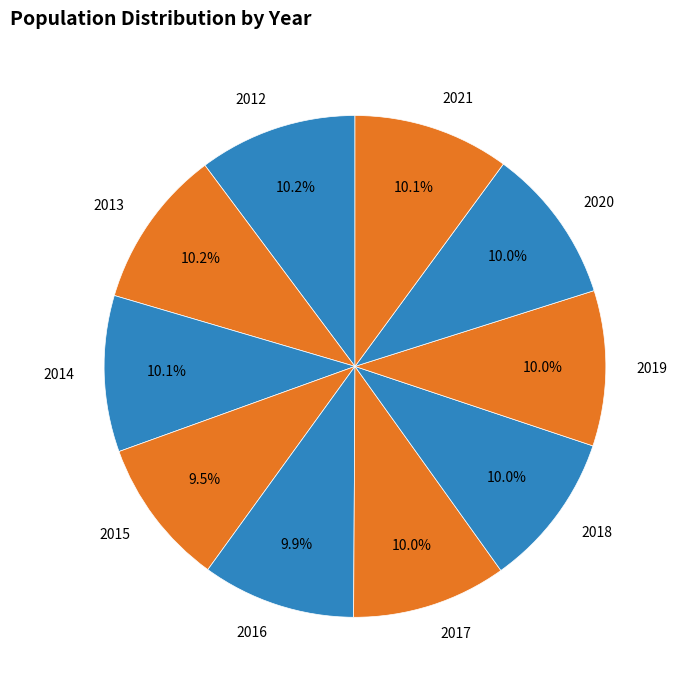

What percentage is the 2017 slice, to the nearest percent?

10%